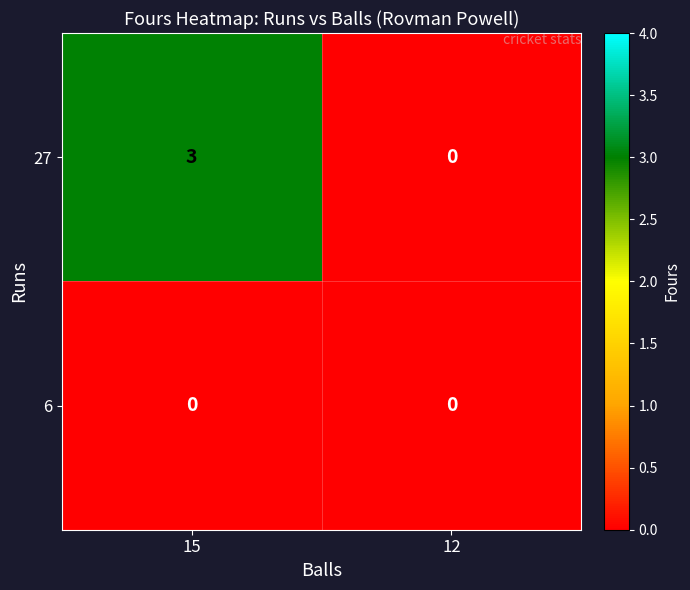

Reading left to right, transcribe all the data shown in this chart.

27: 3	0
6: 0	0